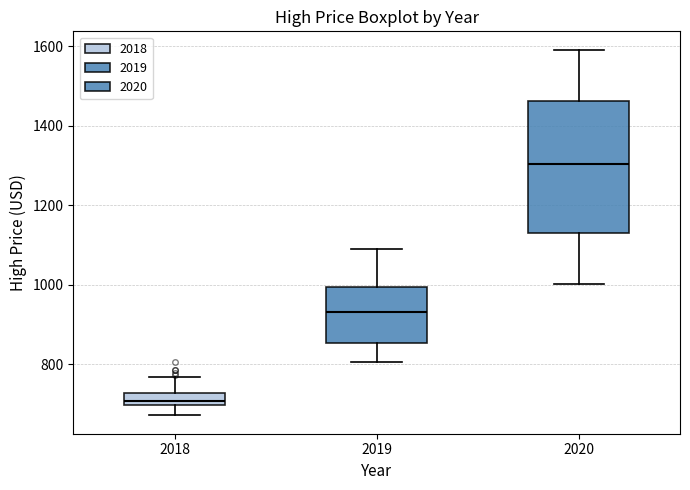

Which box has the highest median line?

2020